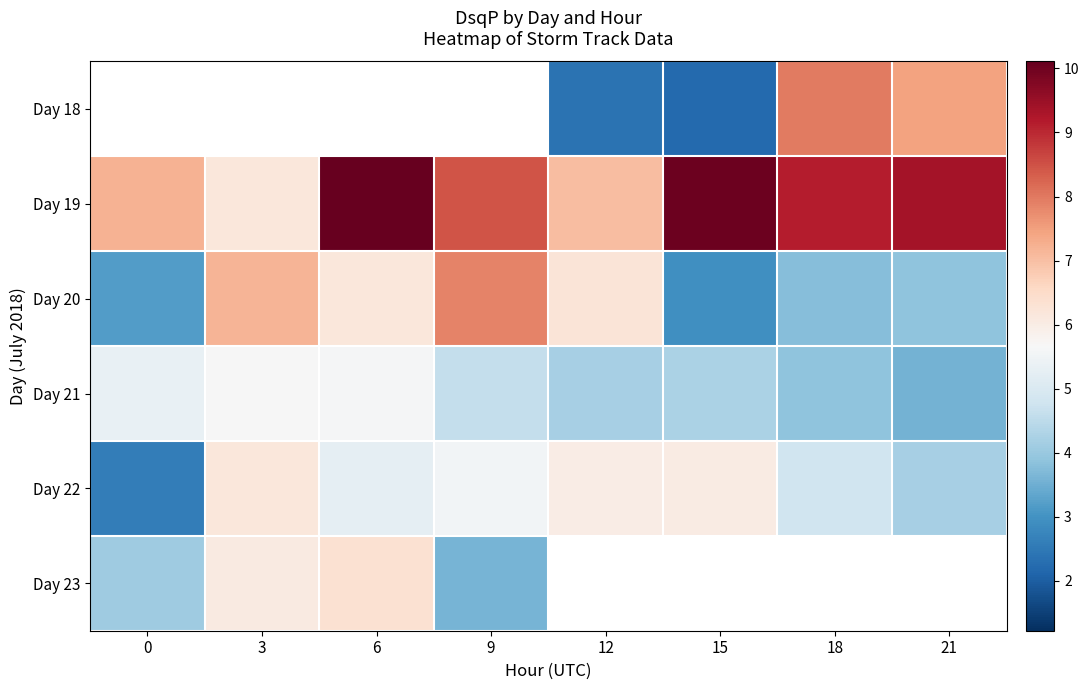

What is the sum of all Day 19 values?

67.6